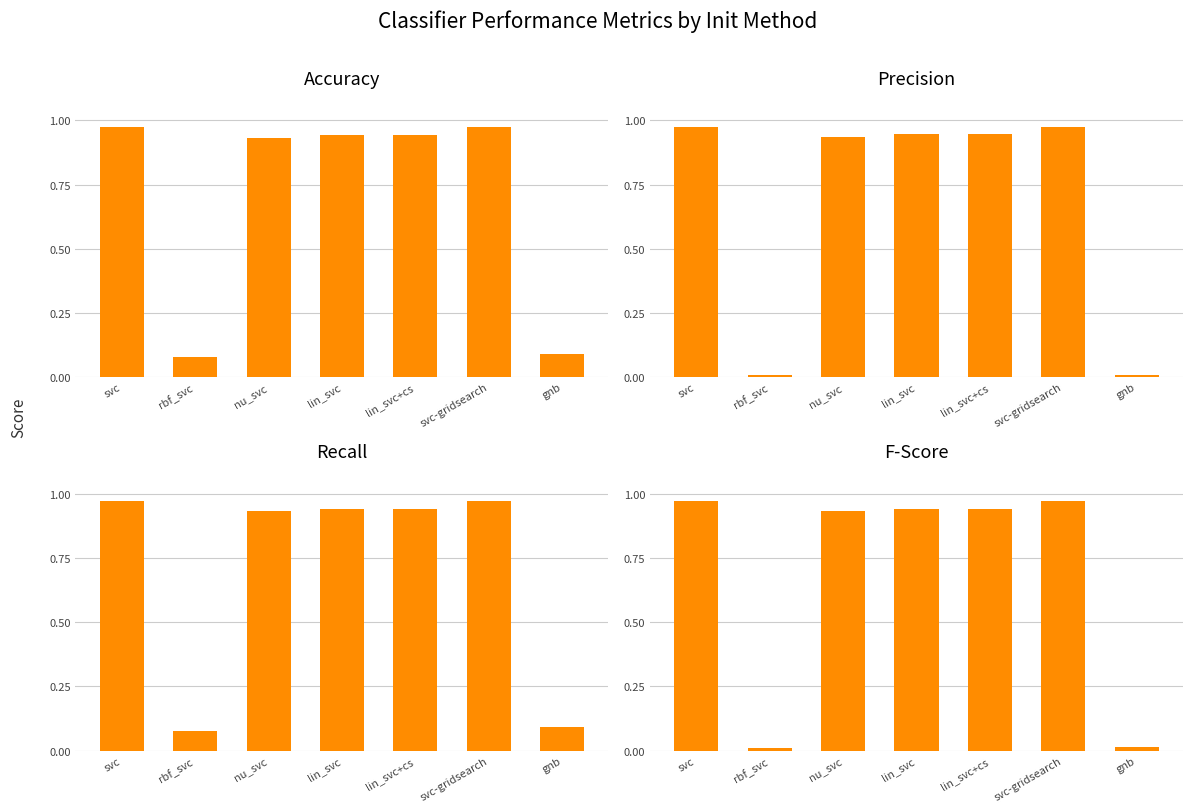

What are all the series names shown in the legend?

accuracy, precision, recall, fscore